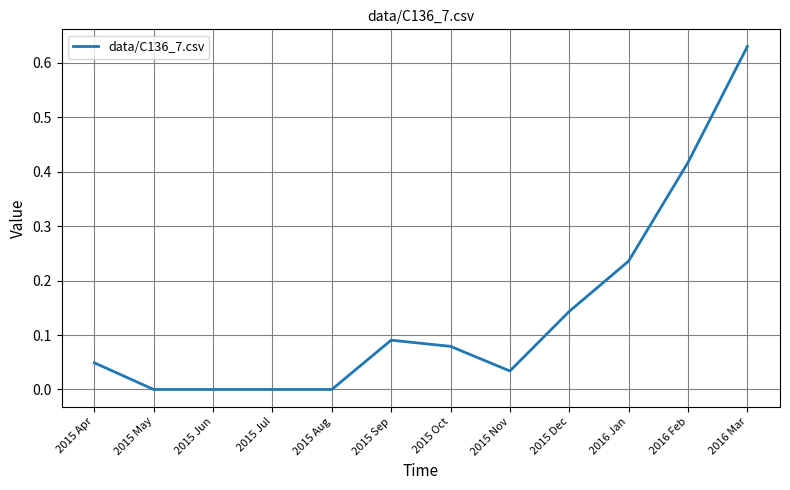

What position from the left is 2015 Sep?

6